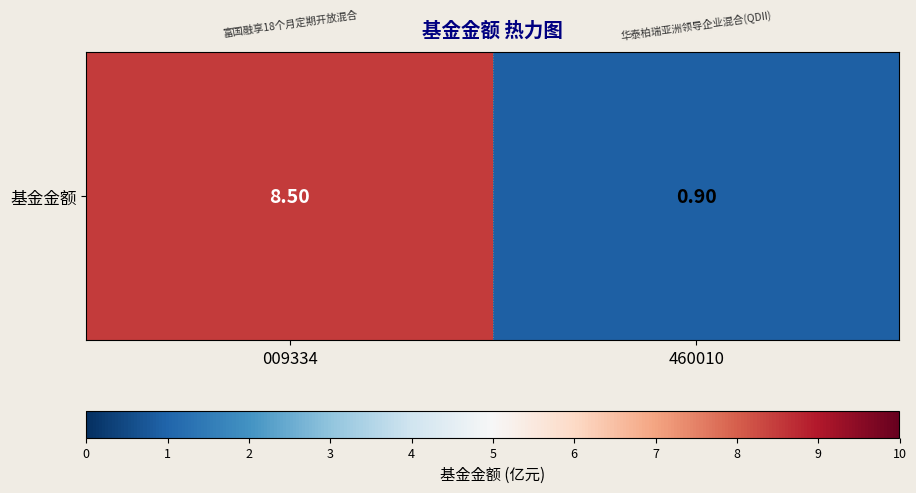

What is the minimum value shown in the chart?

0.9